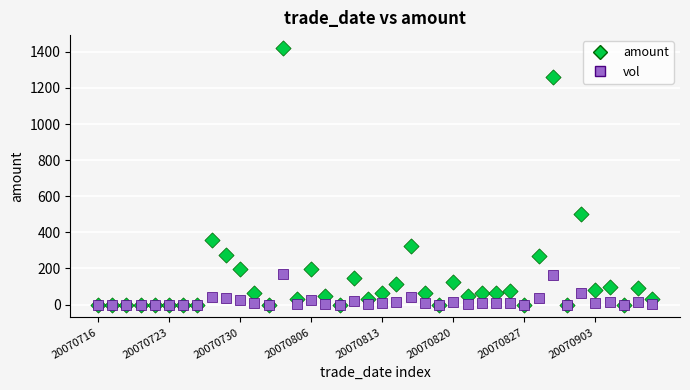

Which series reaches the maximum Y coordinate?

amount